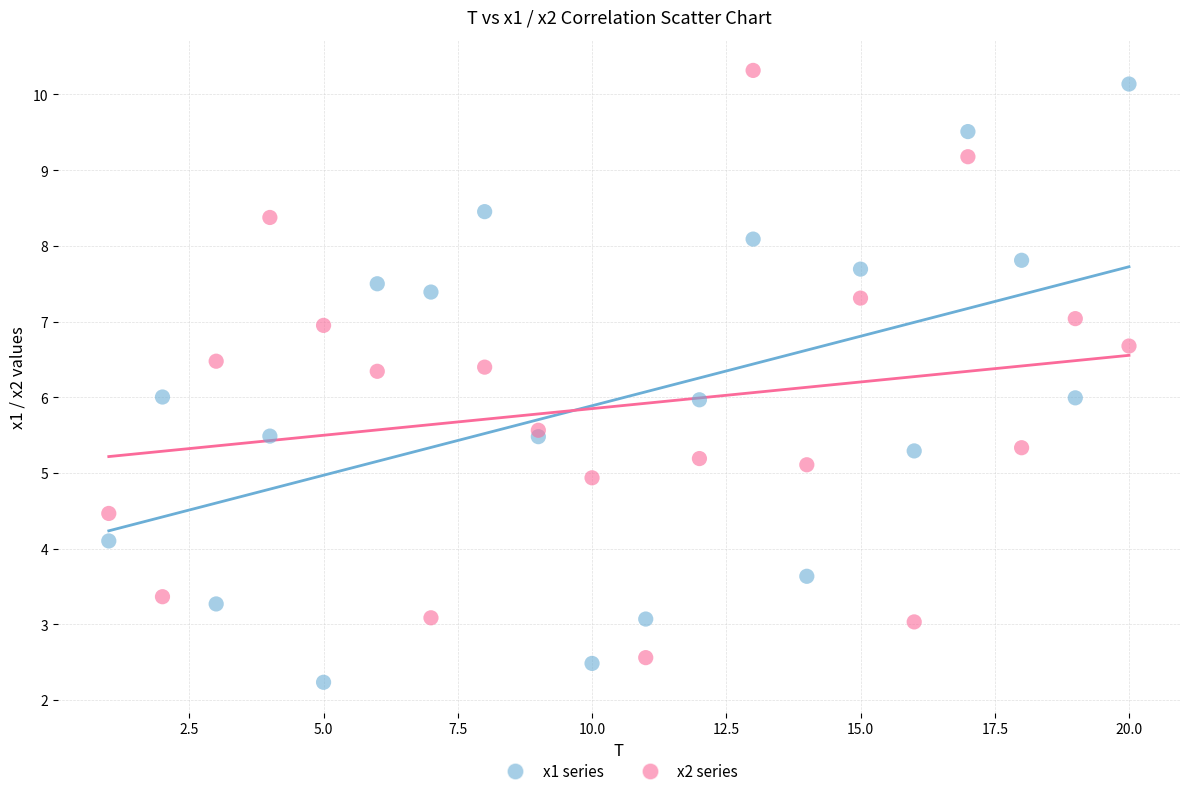

What is the X range (max minus min) for the scatter plot?

19.0